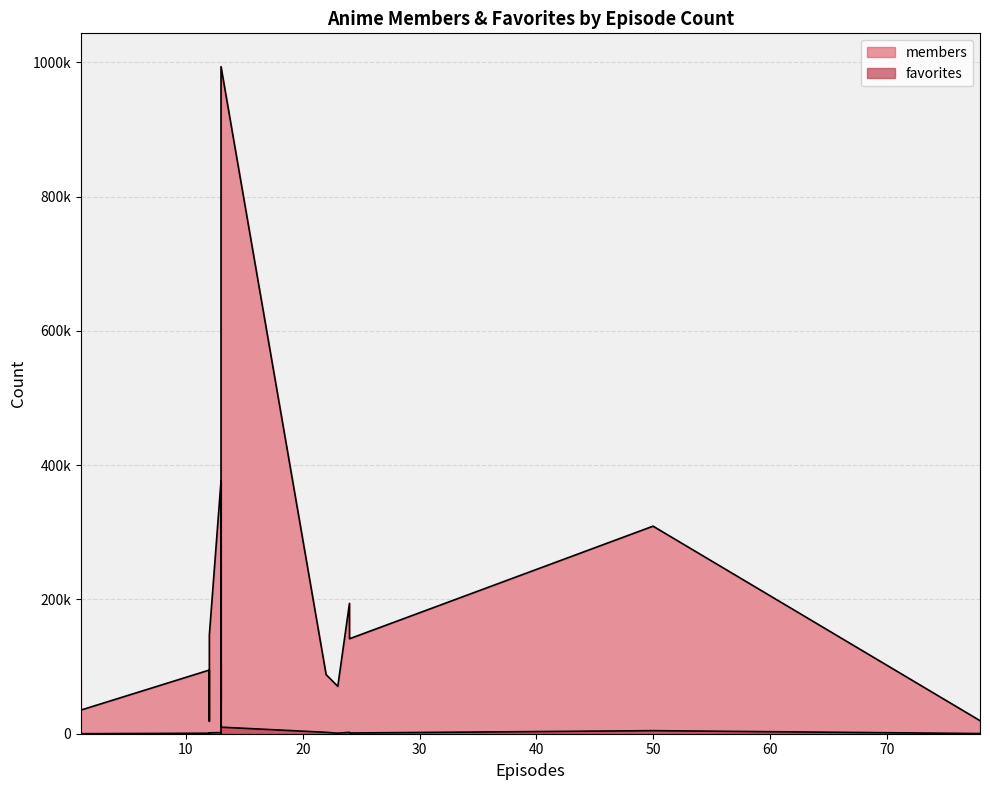

Count the number of data series in this chart.

2